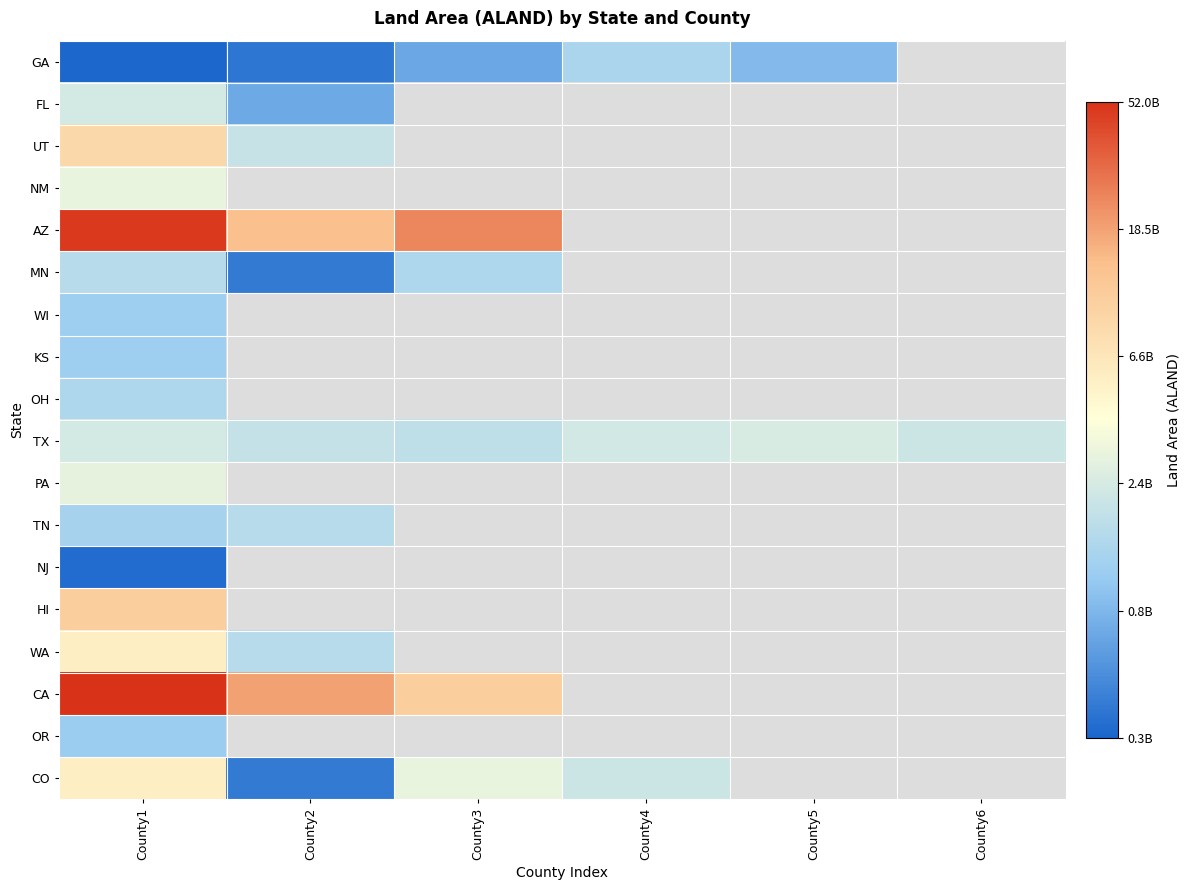

What is the difference between the maximum and minimum values in the CO series?

1.1